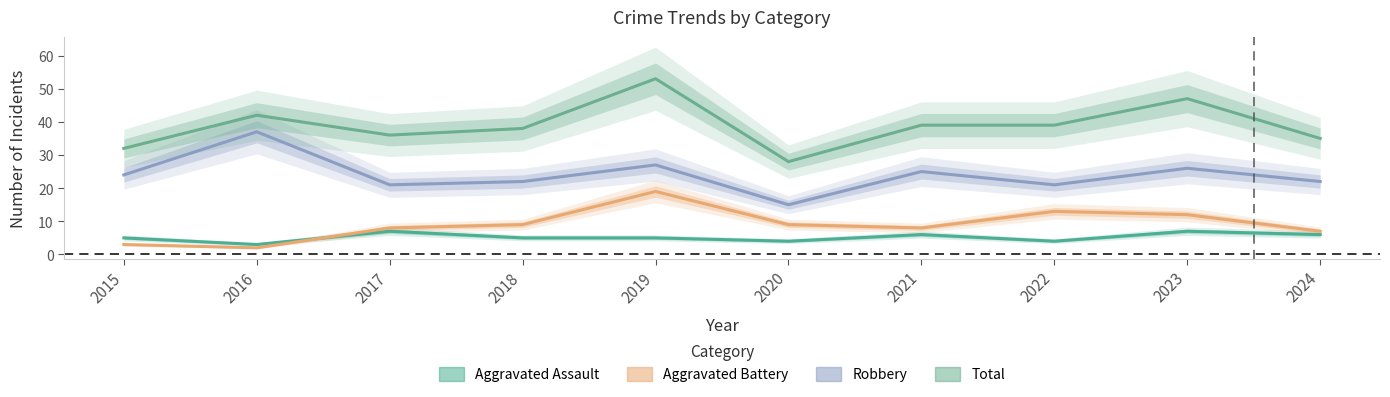

Where is Aggravated Assault nearest to the value 5?

2015